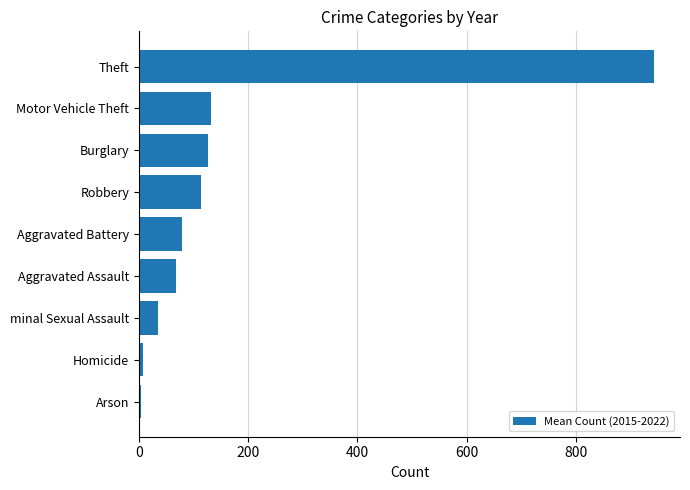

Which has a higher value, Theft or Arson?

Theft